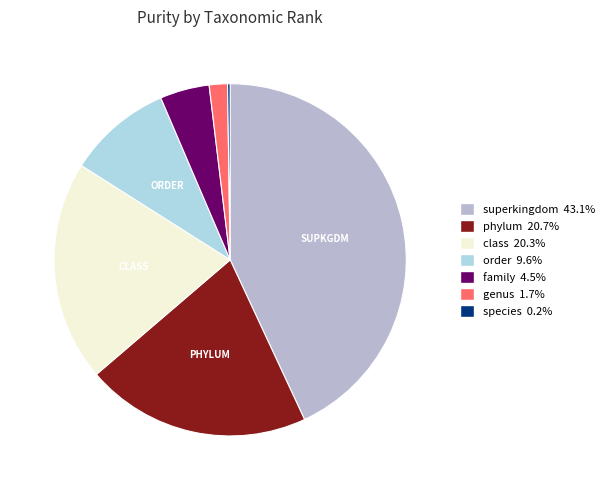

Does any single category account for the majority?

No